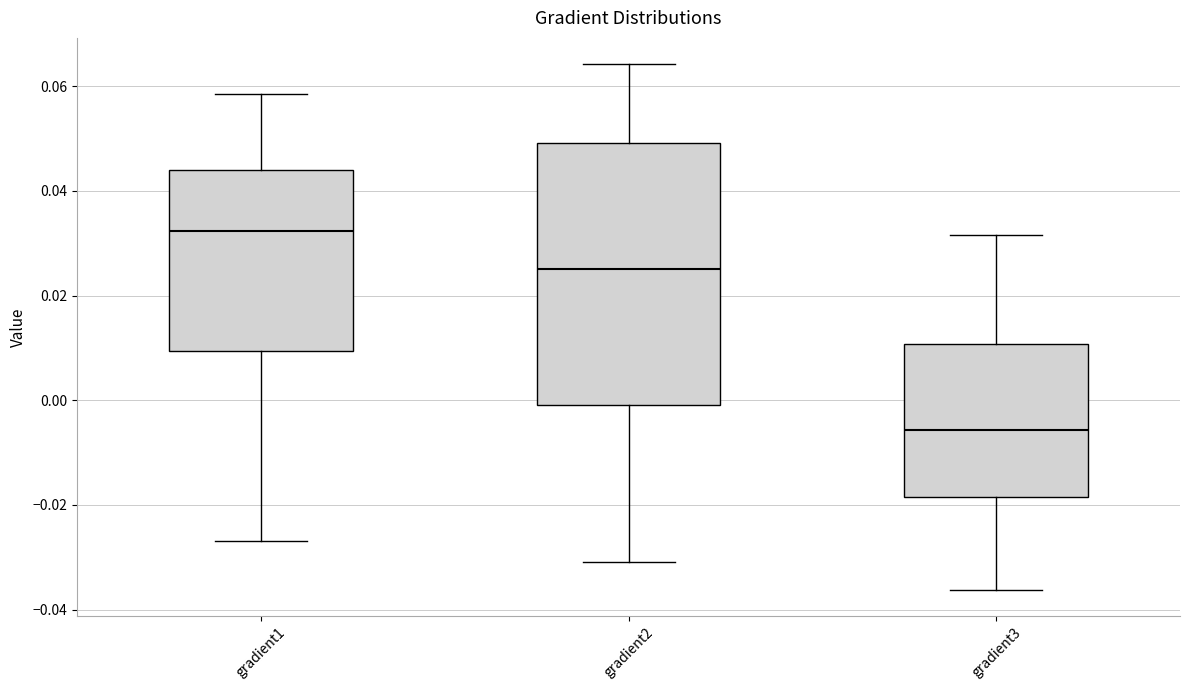

Where does the median line of the box for gradient3 sit on the y-axis? The values are not printed on the chart, so give them approximately, as read against the axis.

-0.006